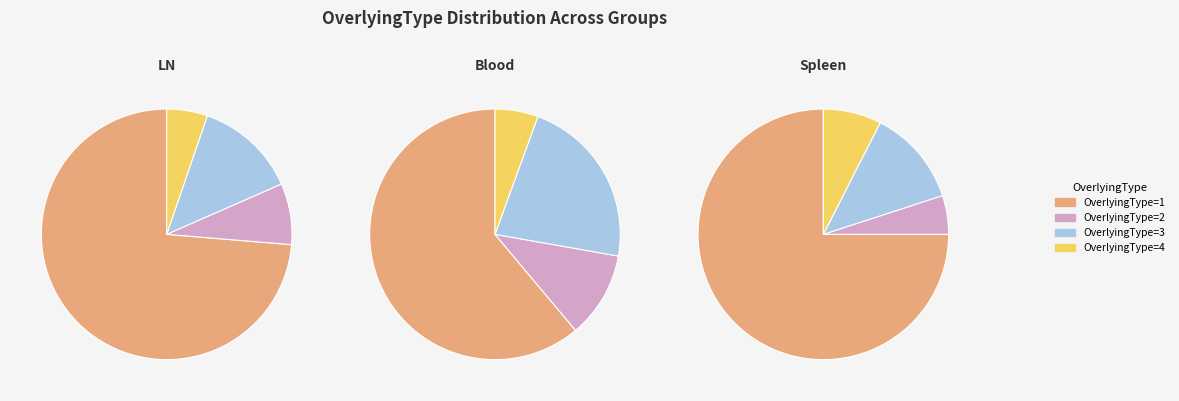

Is it true that OverlyingType 2 is 14% of the pie?

False